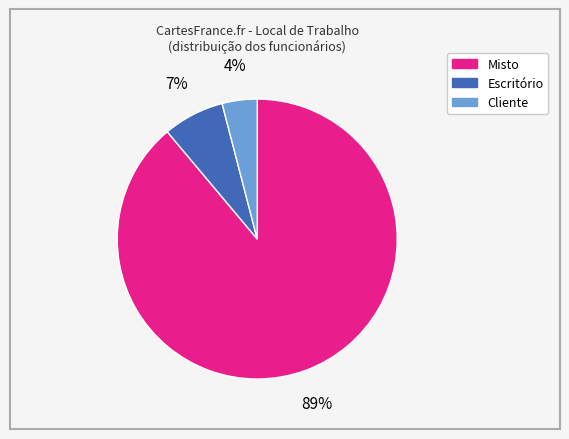

What is the smallest slice in the pie chart?

Cliente